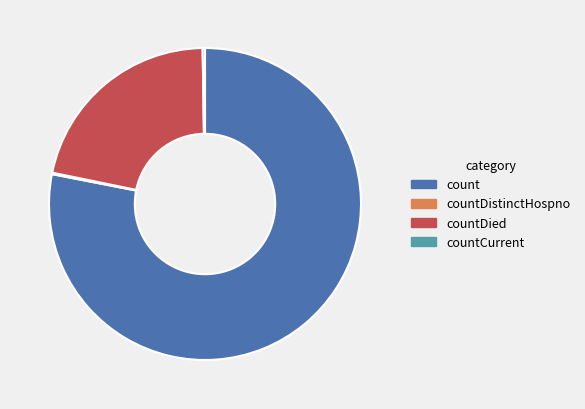

Do countDied and count together represent more than half of the pie?

Yes